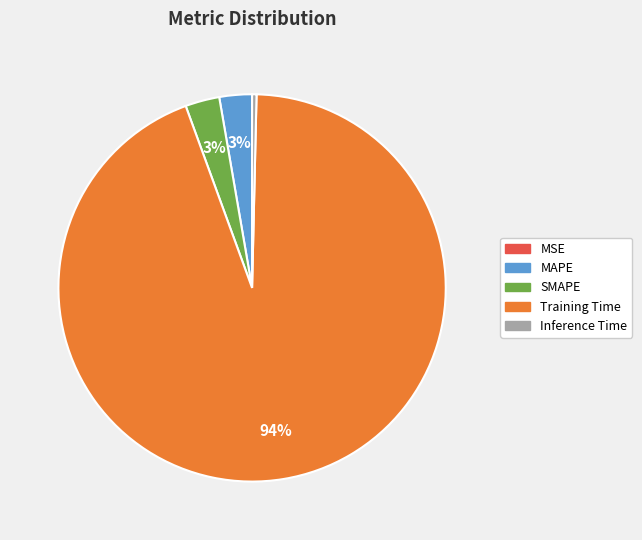

Which slice is the largest?

Training Time